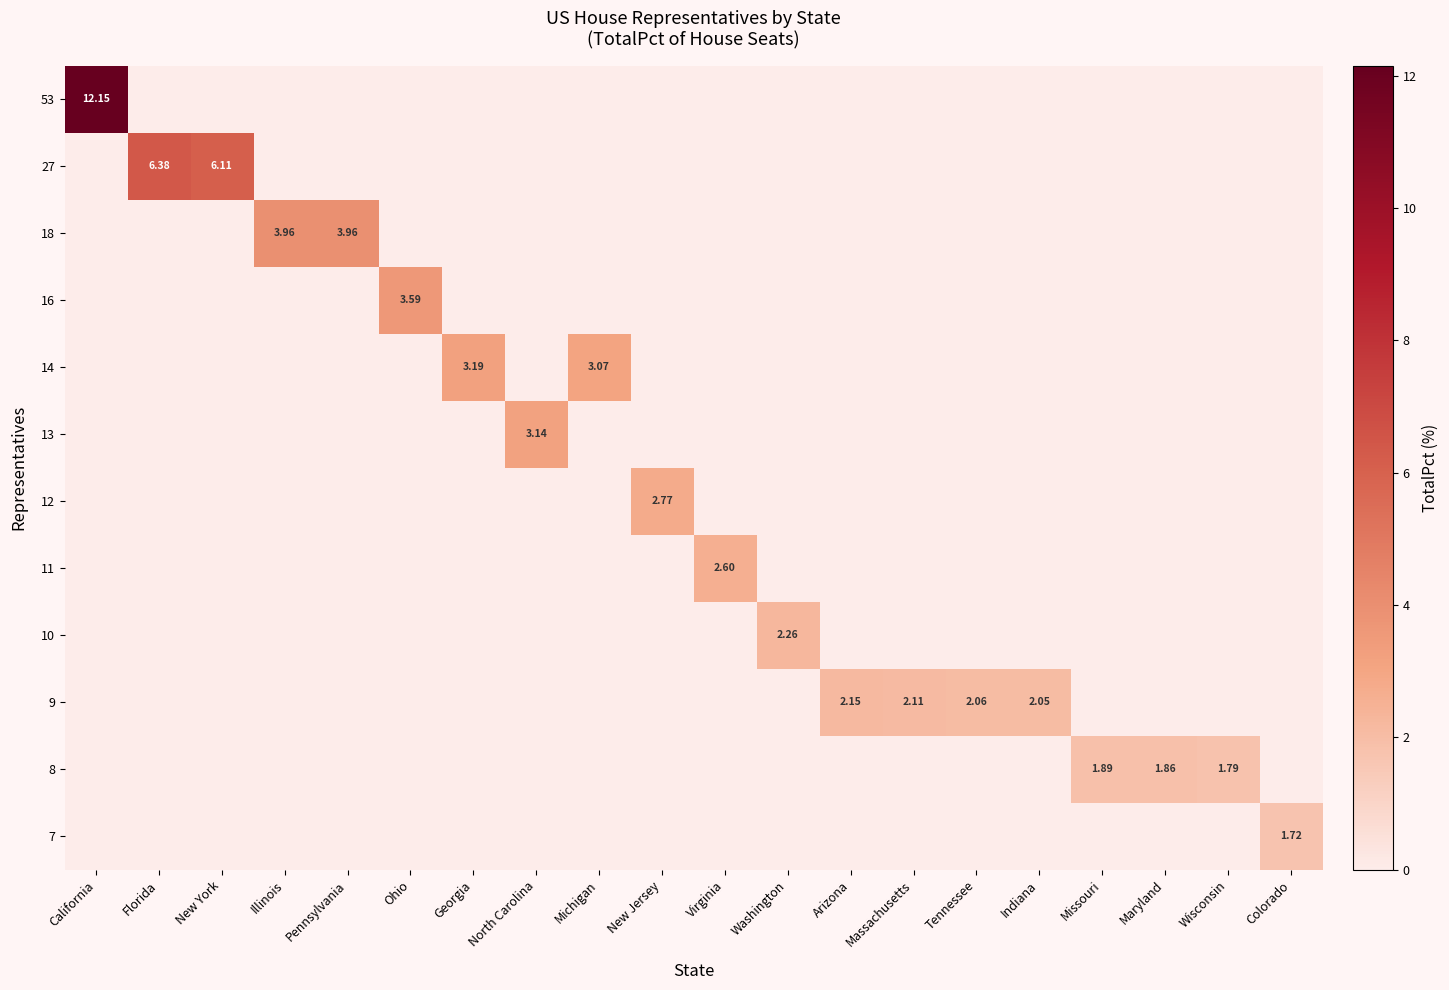

Rank the categories by row_4 value from lowest to highest.

California, Florida, New York, Illinois, Pennsylvania, Ohio, North Carolina, New Jersey, Virginia, Washington, Arizona, Massachusetts, Tennessee, Indiana, Missouri, Maryland, Wisconsin, Colorado, Michigan, Georgia